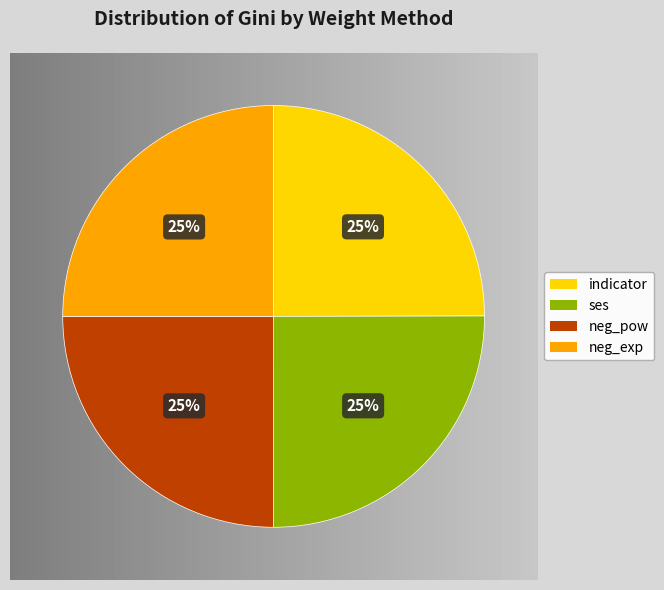

Does ses represent more than half of the total?

No